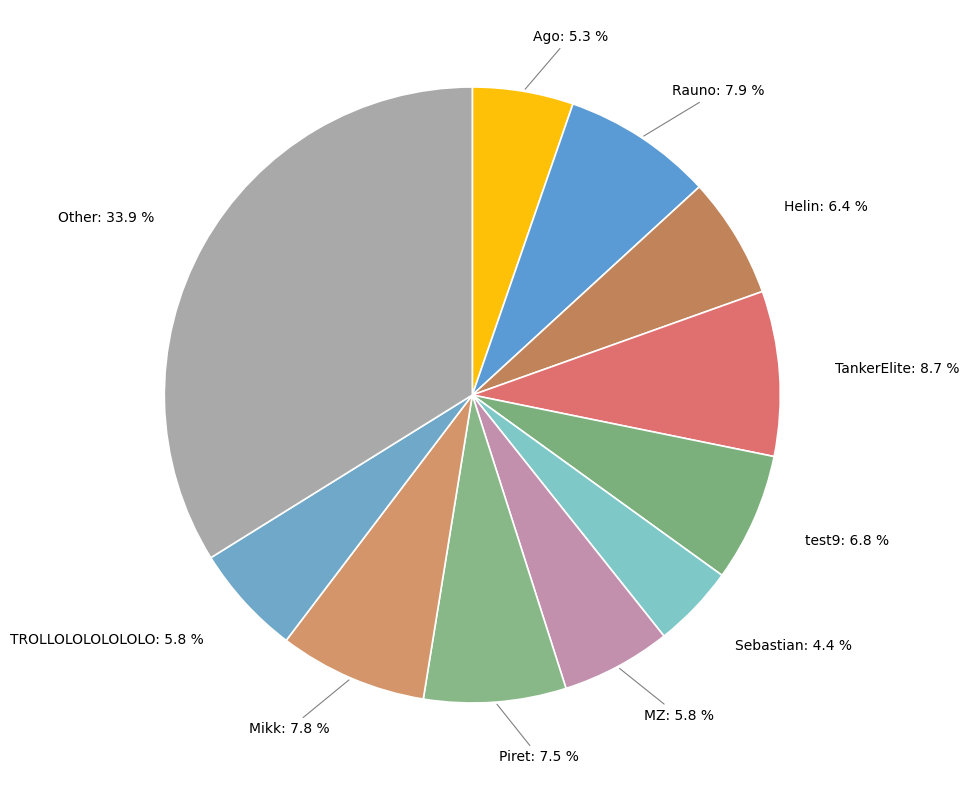

Which has a higher value, Sebastian or TROLLOLOLOLOLOLO?

TROLLOLOLOLOLOLO